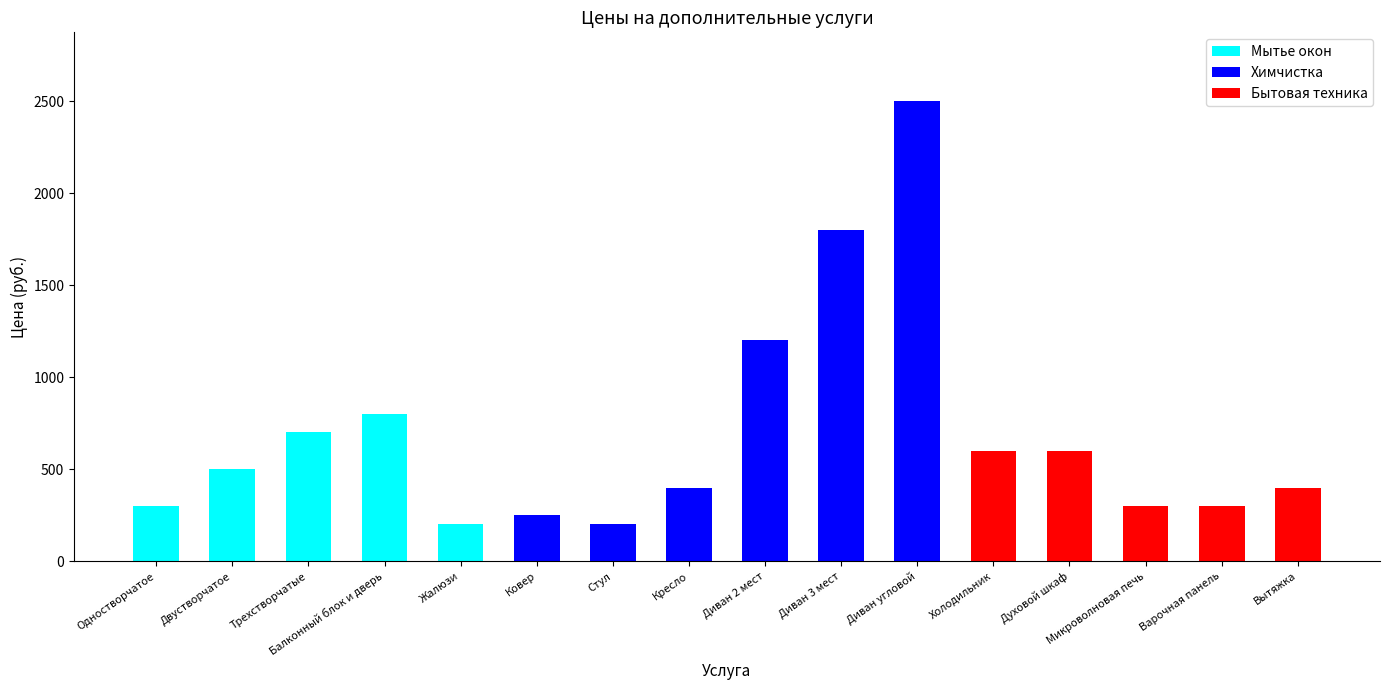

What is the sum of all Мытье окон values?

2500